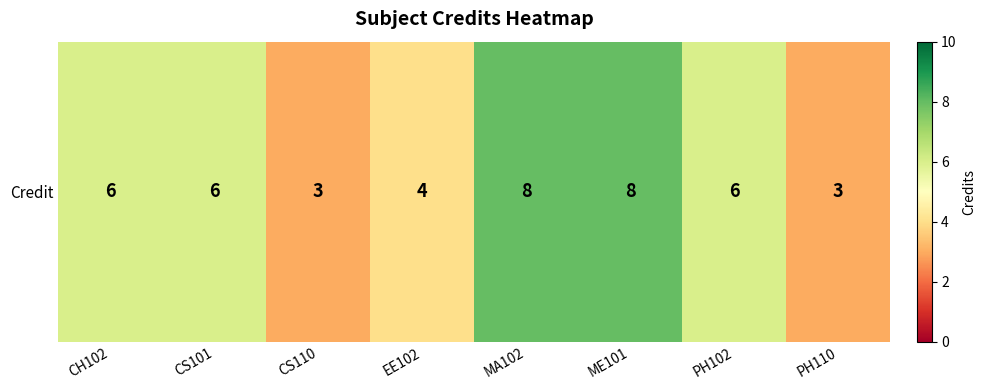

Reading left to right, transcribe all the data shown in this chart.

6	6	3	4	8	8	6	3